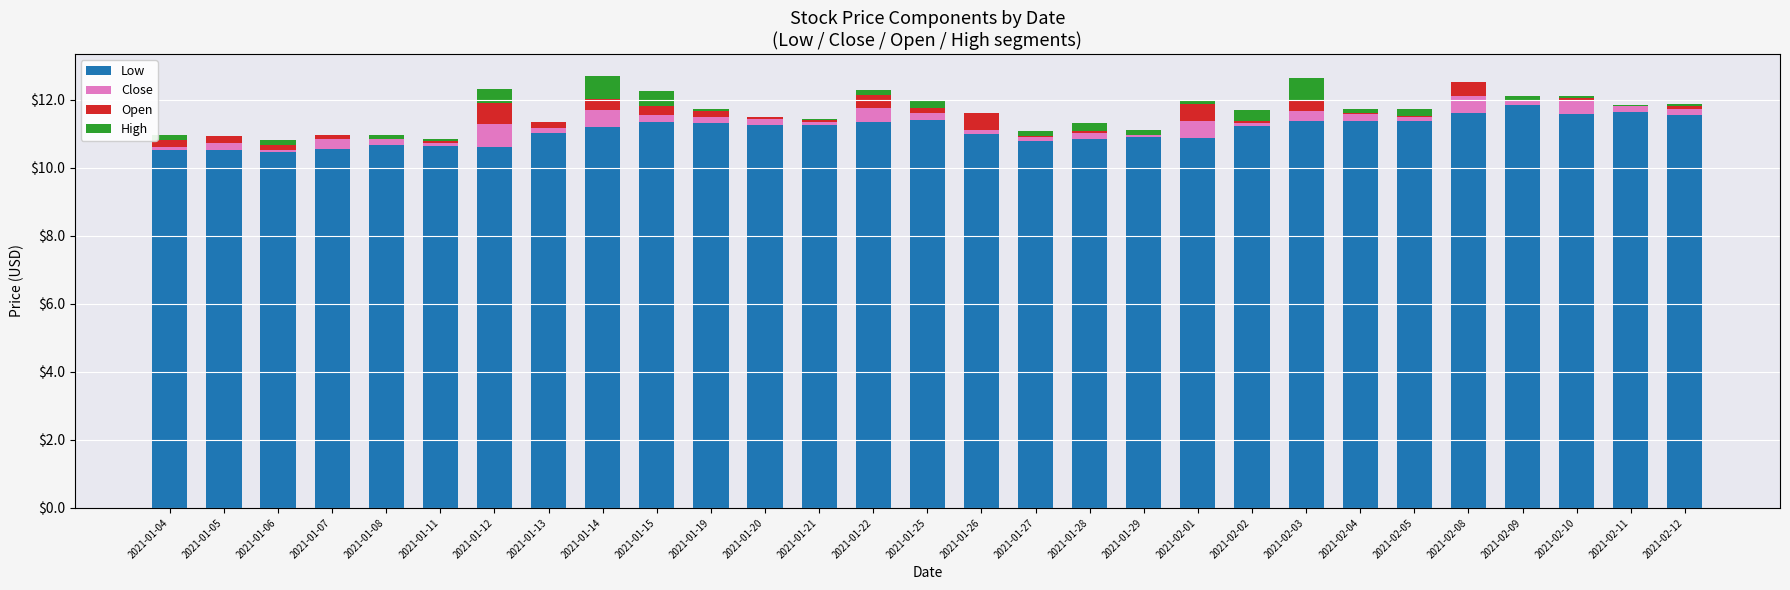

The Low series shows 15.7 at 2021-01-19. True or false?

False